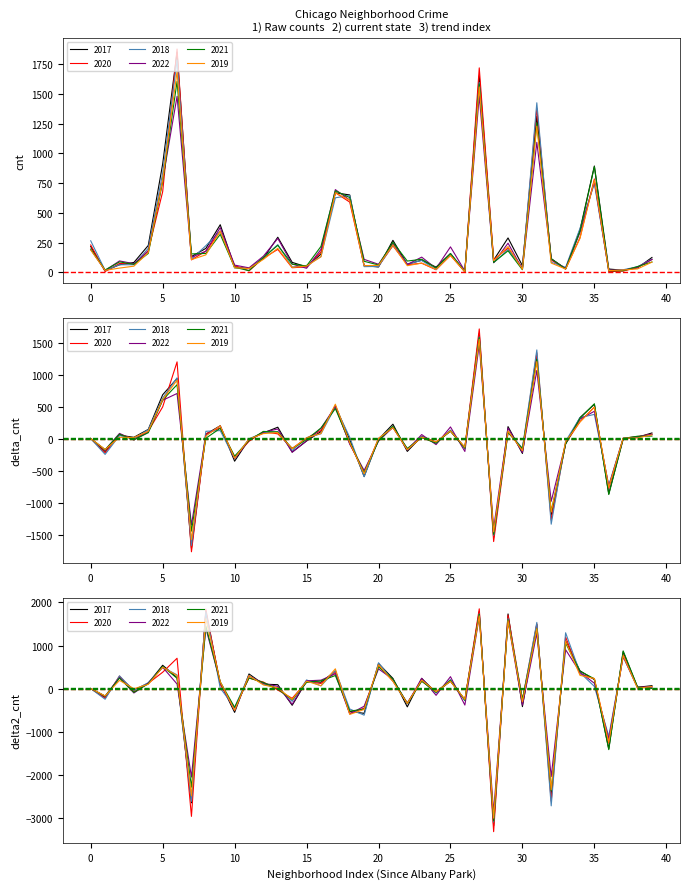

What is the average value of the 2020 series?

279